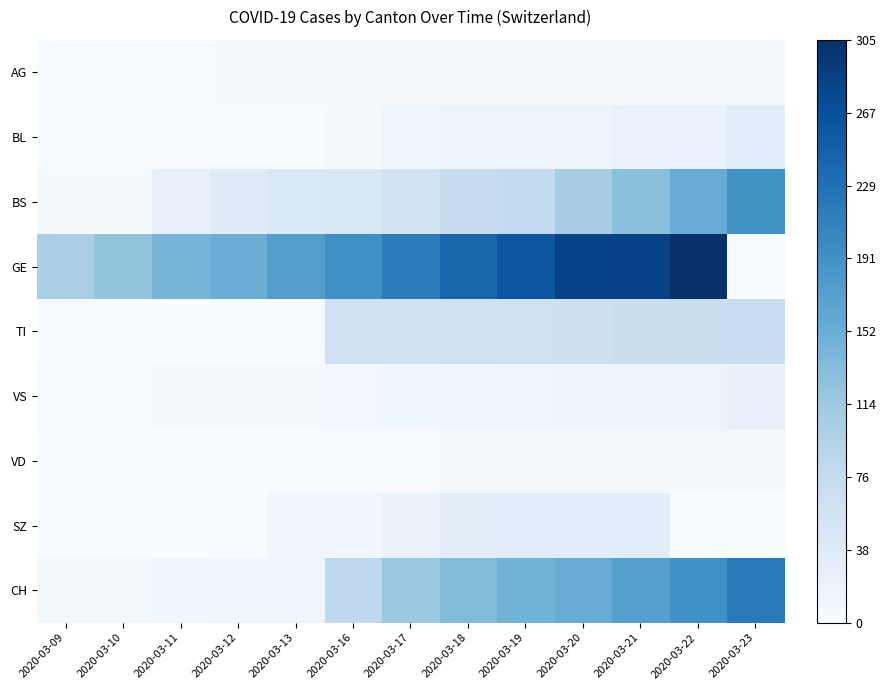

Between 2020-03-19 and 2020-03-22, which series saw the biggest shift?

BS